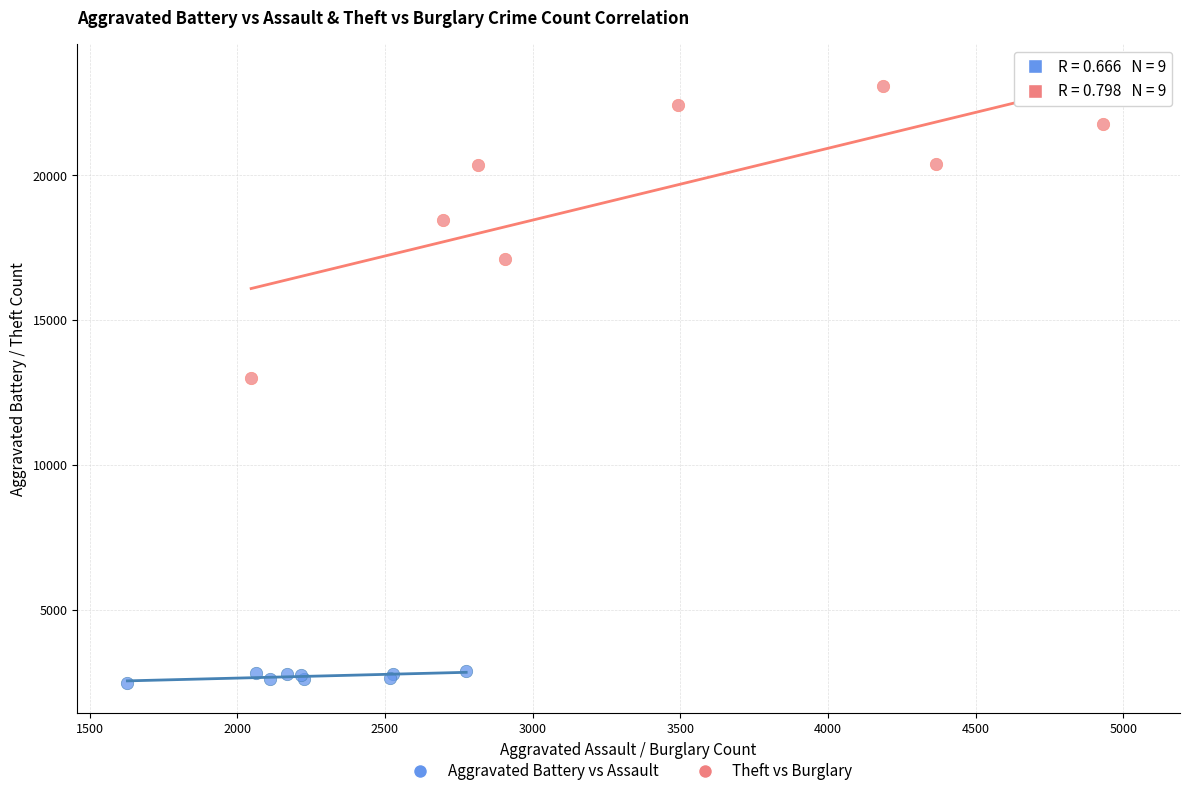

Which series reaches the minimum Y coordinate?

Aggravated Battery vs Assault